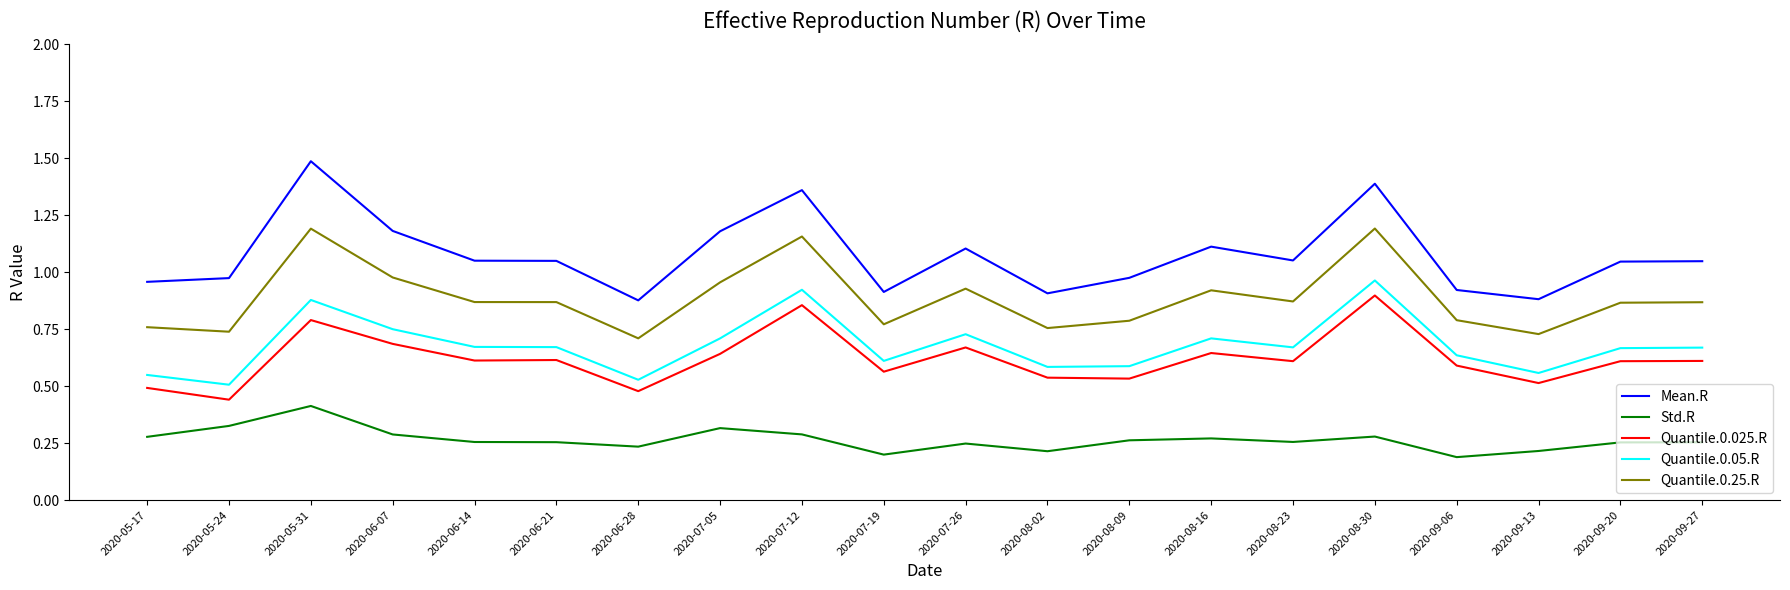

True or false: Std.R has a value of 0.1 at 2020-06-28.

False